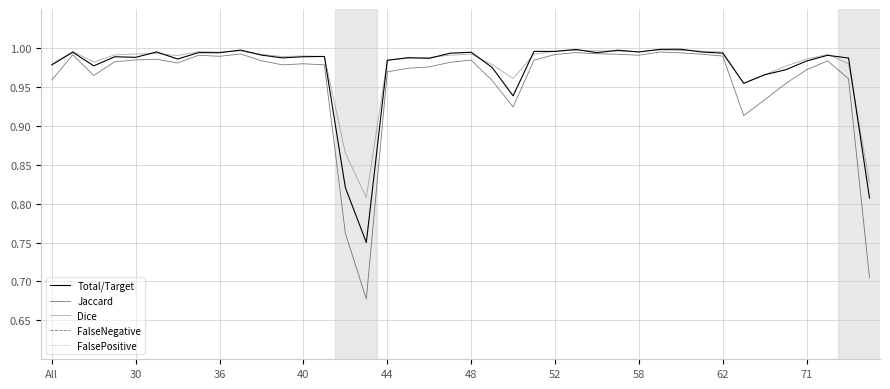

True or false: Dice and Total/Target intersect in this chart.

True